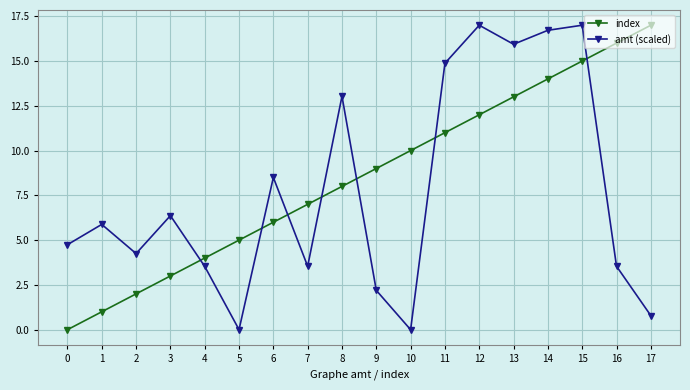

What are all the series names shown in the legend?

index, amt (scaled)